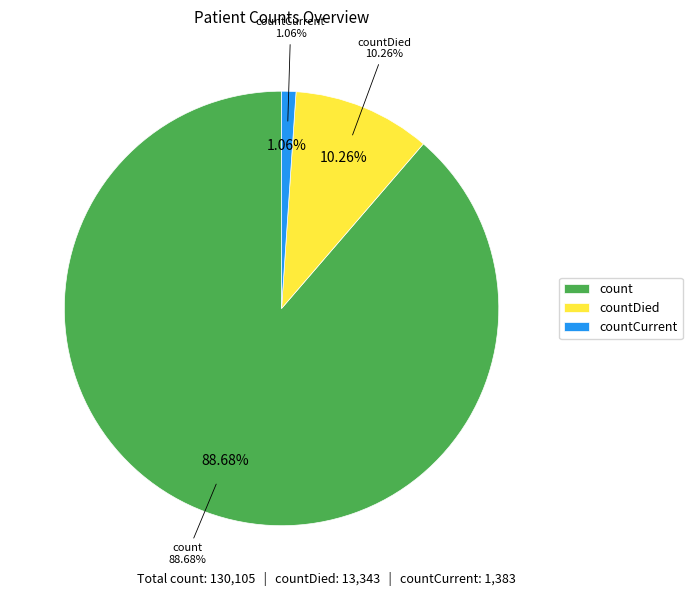

Is it true that count is 89% of the pie?

True